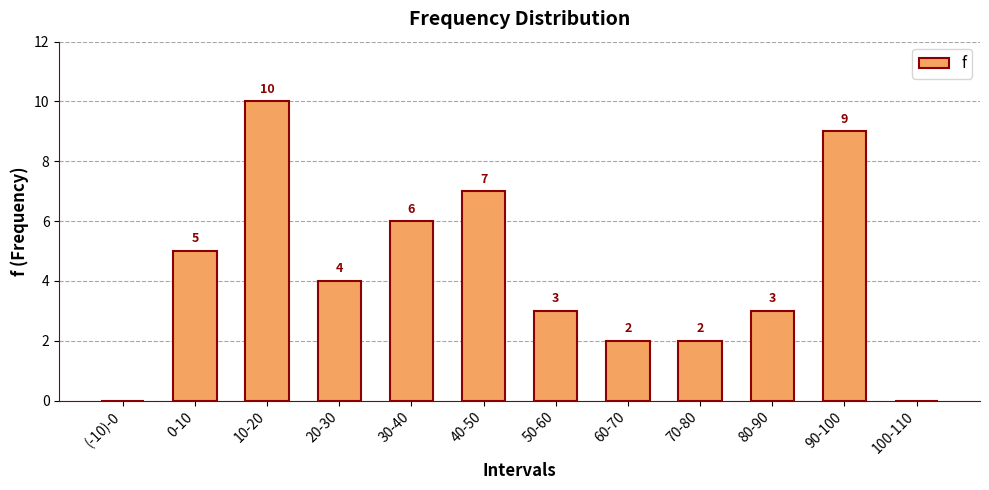

What value does the data have at 40-50, to the nearest 10?

10